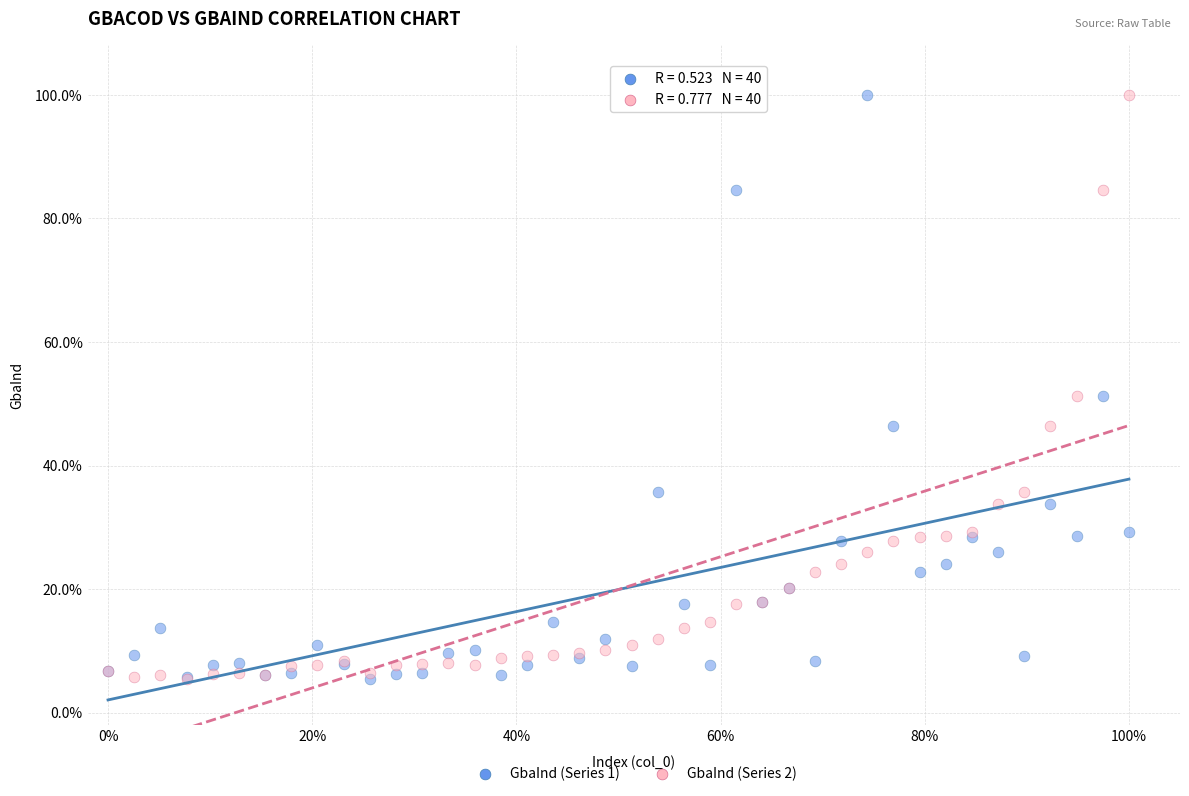

What are all the series names shown in the legend?

GbaInd (Series 1), GbaInd (Series 2)